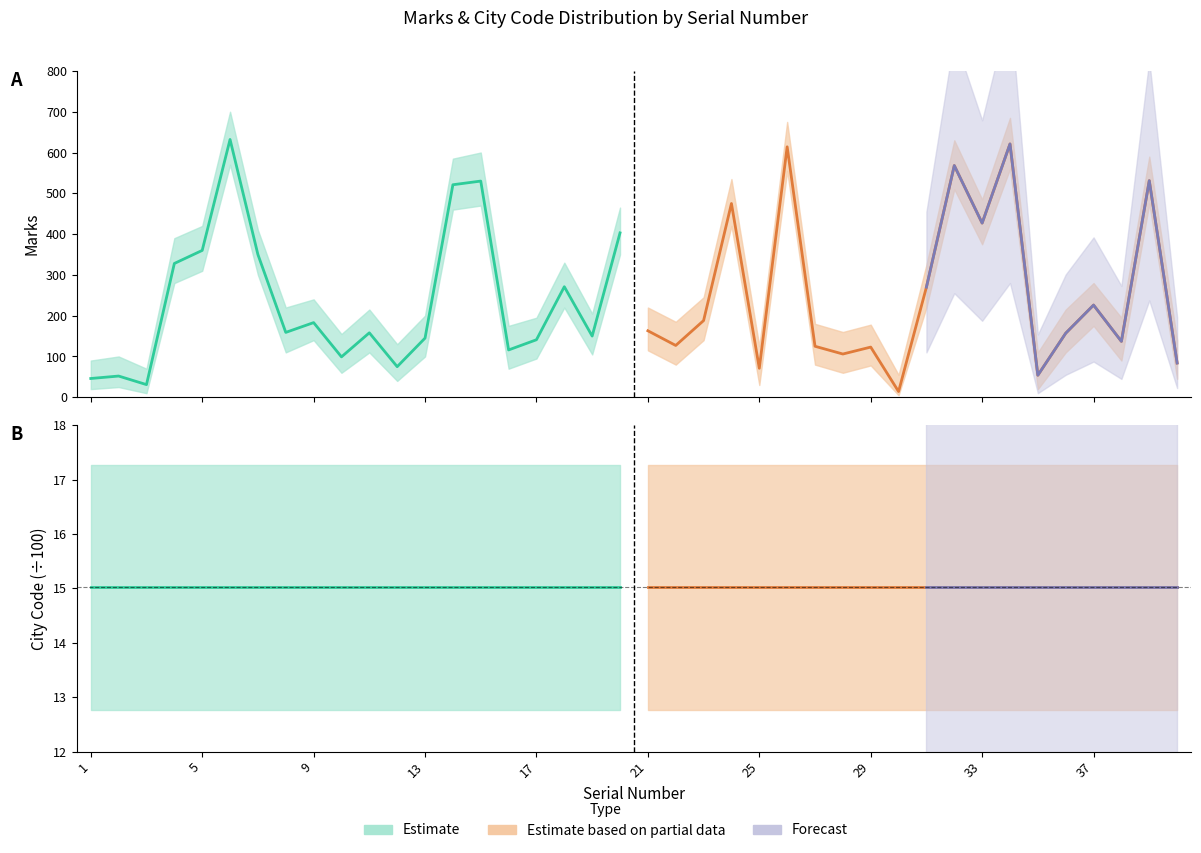

In Marks, how many points are higher than both neighbors (excluding endpoints)?

14